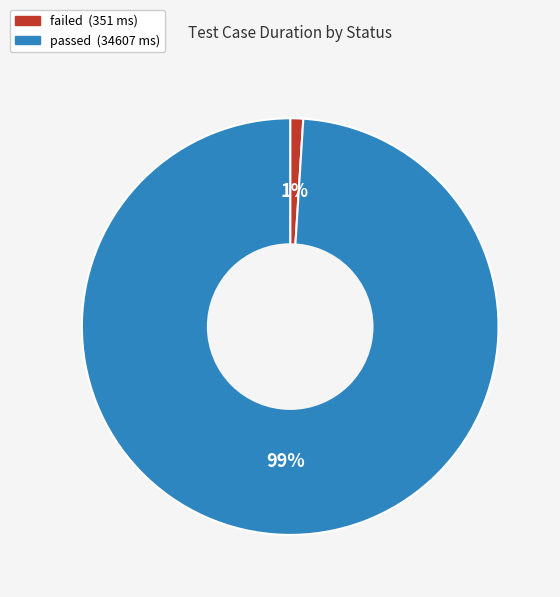

Which category has the biggest portion of the pie?

passed